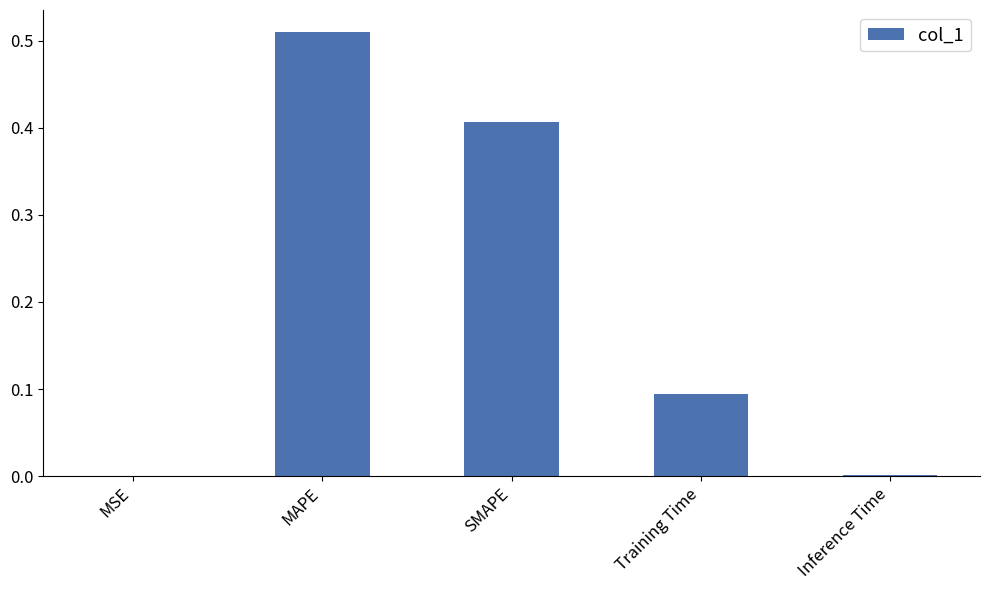

True or false: the data shows 0.2 at Training Time.

False